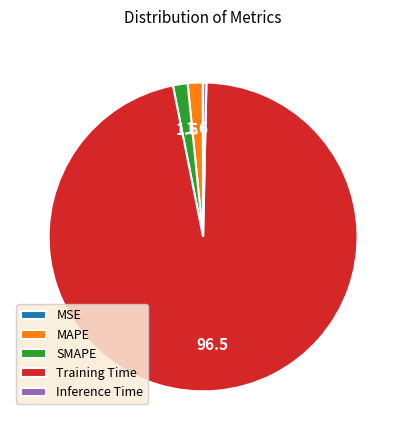

Is the sum of Inference Time and SMAPE greater than half?

No